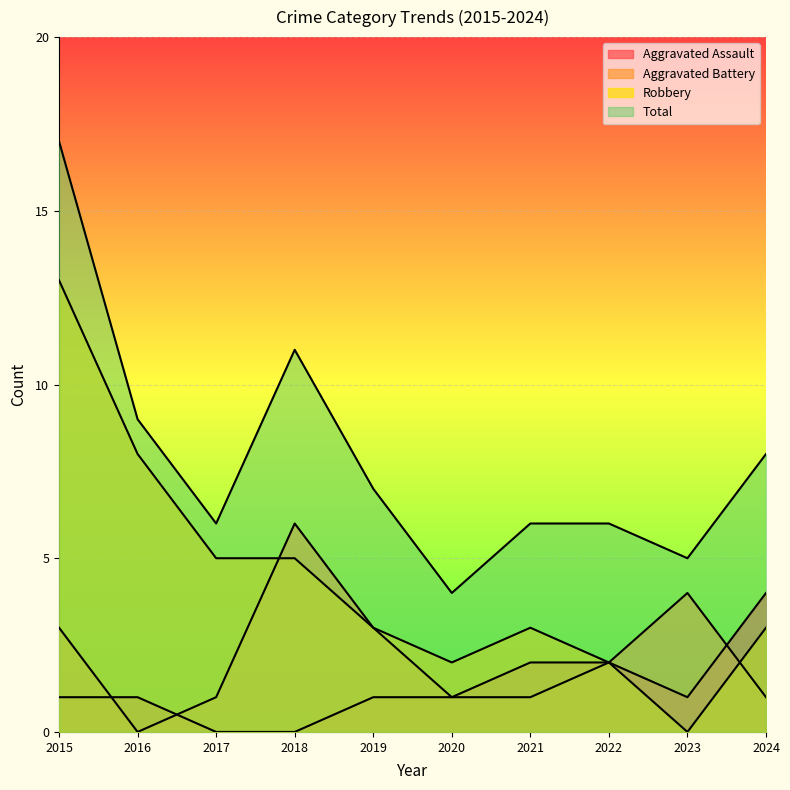

What is the difference between the Total values at 2016 and 2022?

3